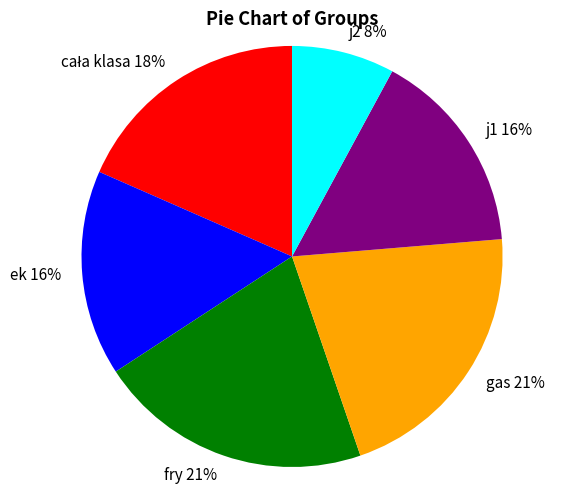

What percentage is the ek slice, to the nearest percent?

16%